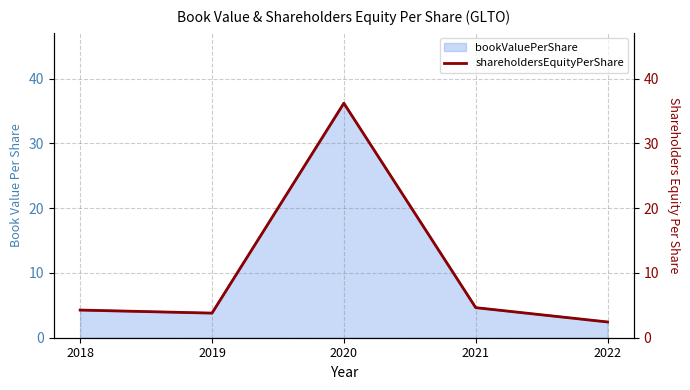

What is the sum of all values?

51.3